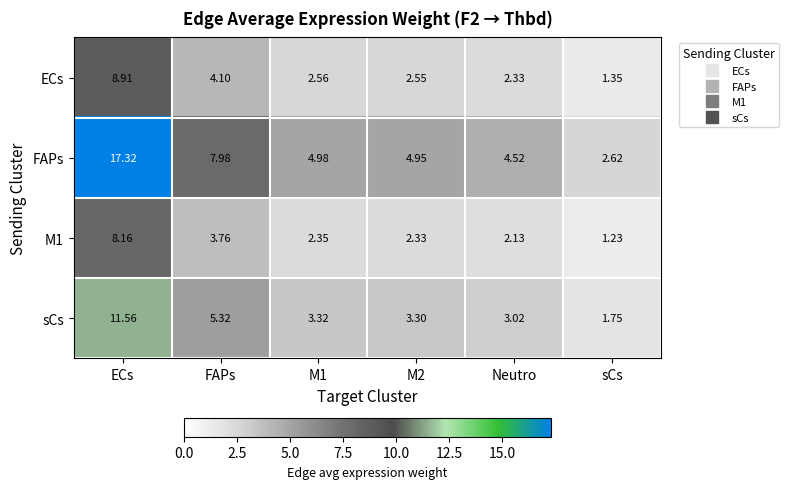

Which category has the lowest value in the FAPs series?

sCs